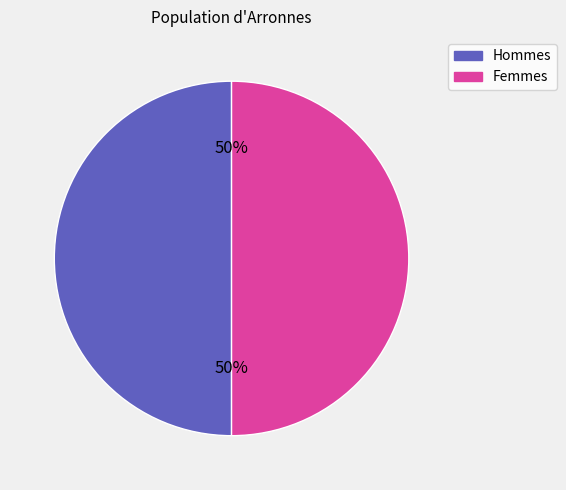

To the nearest percent, what is the combined percentage of Femmes and Hommes?

100%